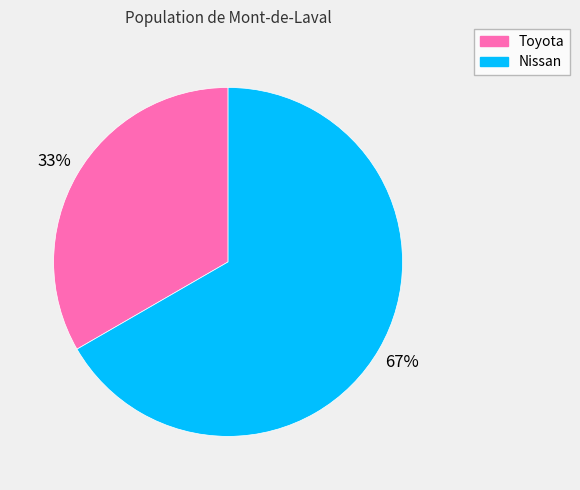

Does Nissan account for over 50% of the chart?

Yes